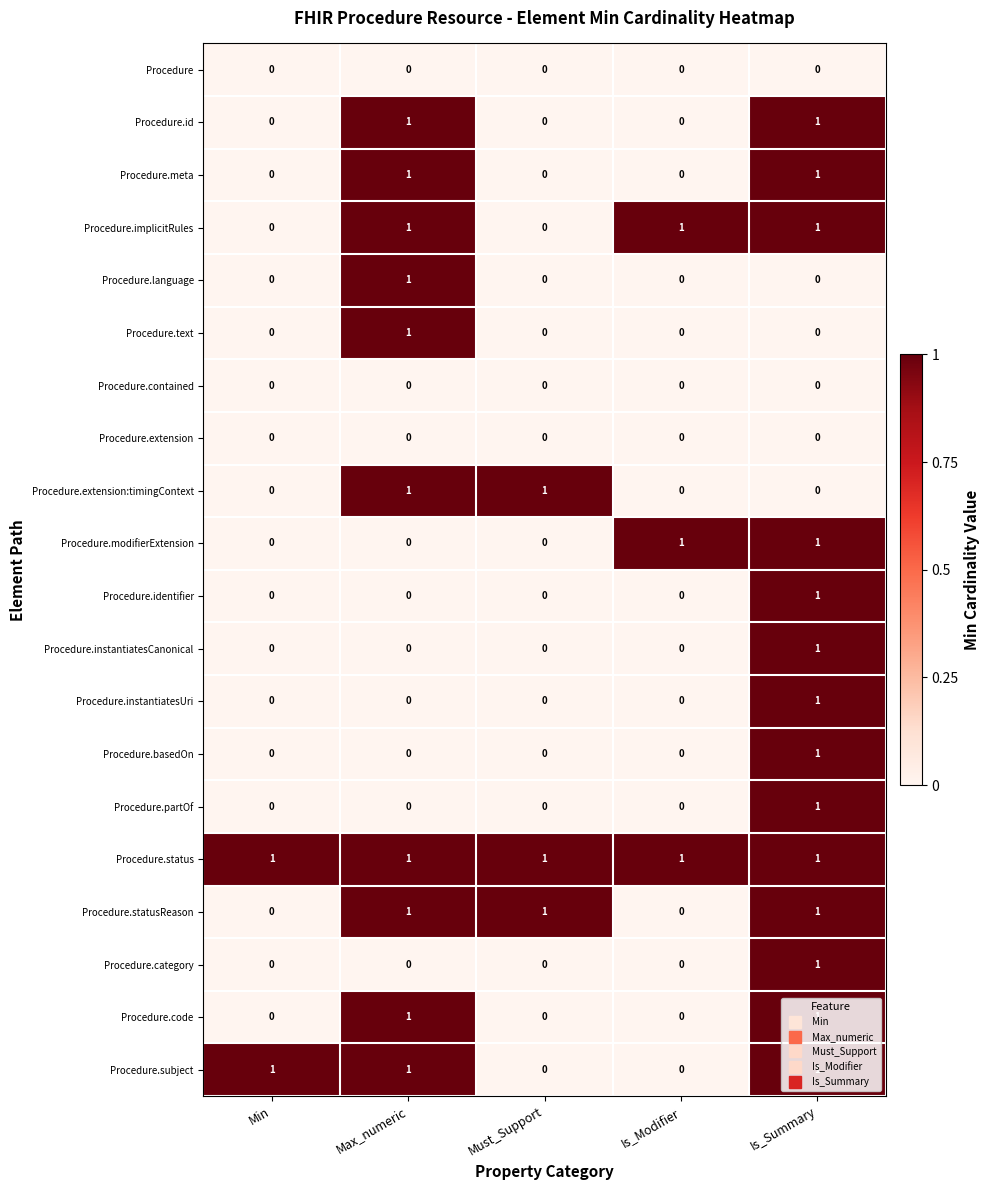

How many Procedure.statusReason values are between 0 and 1?

5